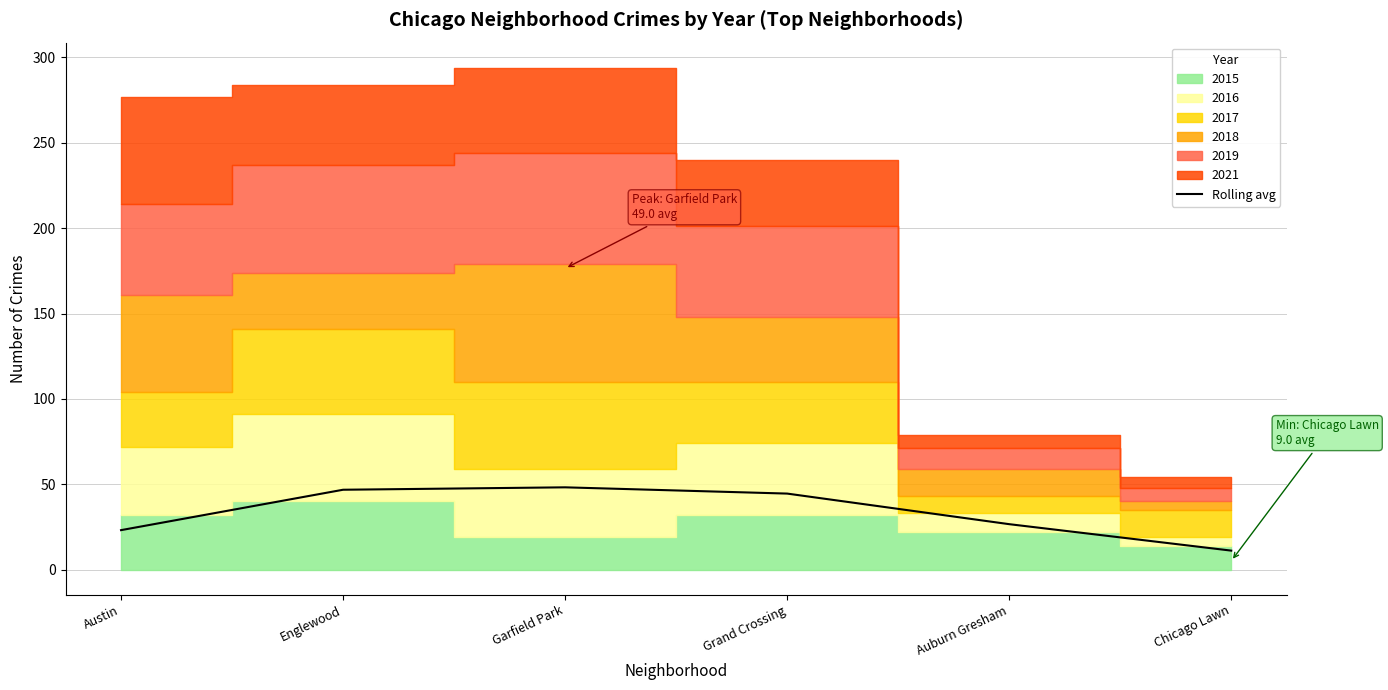

Reading left to right, extract all data points from this chart.

23.1	46.8	48.2	44.5	26.6	11.1